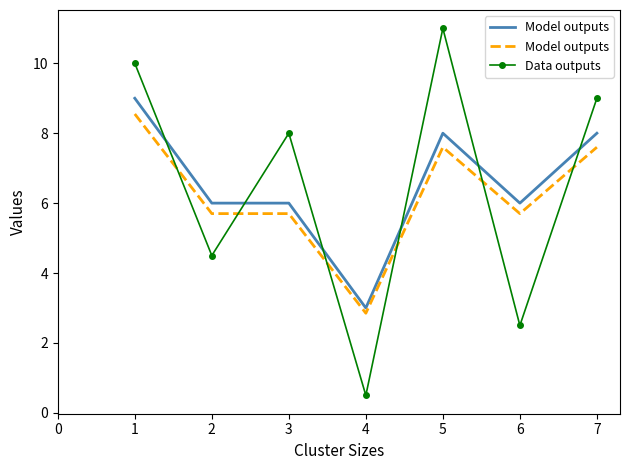

What are all the series names shown in the legend?

Model outputs, Data outputs